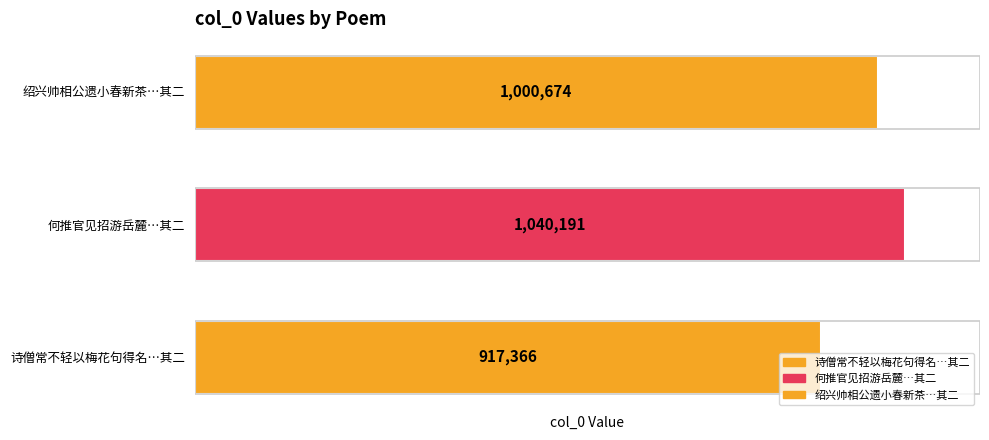

List the labels in order of value, largest first.

何推官见招游岳麓…其二, 绍兴帅相公遗小春新茶…其二, 诗僧常不轻以梅花句得名…其二